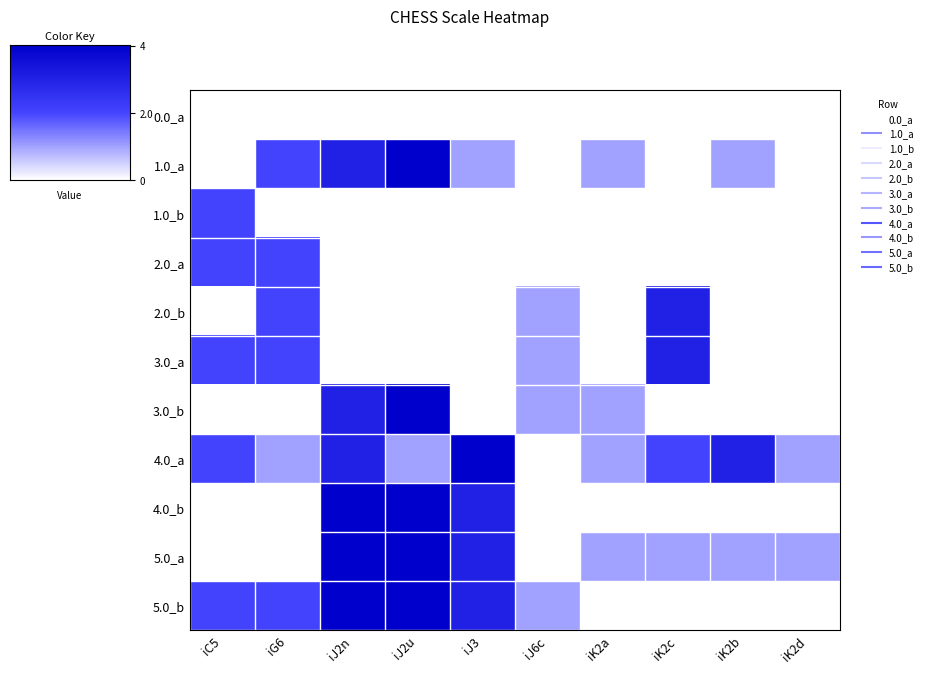

Reading left to right, extract all data points from this chart.

0.0_a: iC5=0	iG6=0	iJ2n=0	iJ2u=0	iJ3=0	iJ6c=0	iK2a=0	iK2c=0	iK2b=0	iK2d=0
1.0_a: iC5=0	iG6=2	iJ2n=3	iJ2u=4	iJ3=1	iJ6c=0	iK2a=1	iK2c=0	iK2b=1	iK2d=0
1.0_b: iC5=2	iG6=0	iJ2n=0	iJ2u=0	iJ3=0	iJ6c=0	iK2a=0	iK2c=0	iK2b=0	iK2d=0
2.0_a: iC5=2	iG6=2	iJ2n=0	iJ2u=0	iJ3=0	iJ6c=0	iK2a=0	iK2c=0	iK2b=0	iK2d=0
2.0_b: iC5=0	iG6=2	iJ2n=0	iJ2u=0	iJ3=0	iJ6c=1	iK2a=0	iK2c=3	iK2b=0	iK2d=0
3.0_a: iC5=2	iG6=2	iJ2n=0	iJ2u=0	iJ3=0	iJ6c=1	iK2a=0	iK2c=3	iK2b=0	iK2d=0
3.0_b: iC5=0	iG6=0	iJ2n=3	iJ2u=4	iJ3=0	iJ6c=1	iK2a=1	iK2c=0	iK2b=0	iK2d=0
4.0_a: iC5=2	iG6=1	iJ2n=3	iJ2u=1	iJ3=4	iJ6c=0	iK2a=1	iK2c=2	iK2b=3	iK2d=1
4.0_b: iC5=0	iG6=0	iJ2n=4	iJ2u=4	iJ3=3	iJ6c=0	iK2a=0	iK2c=0	iK2b=0	iK2d=0
5.0_a: iC5=0	iG6=0	iJ2n=4	iJ2u=4	iJ3=3	iJ6c=0	iK2a=1	iK2c=1	iK2b=1	iK2d=1
5.0_b: iC5=2	iG6=2	iJ2n=4	iJ2u=4	iJ3=3	iJ6c=1	iK2a=0	iK2c=0	iK2b=0	iK2d=0